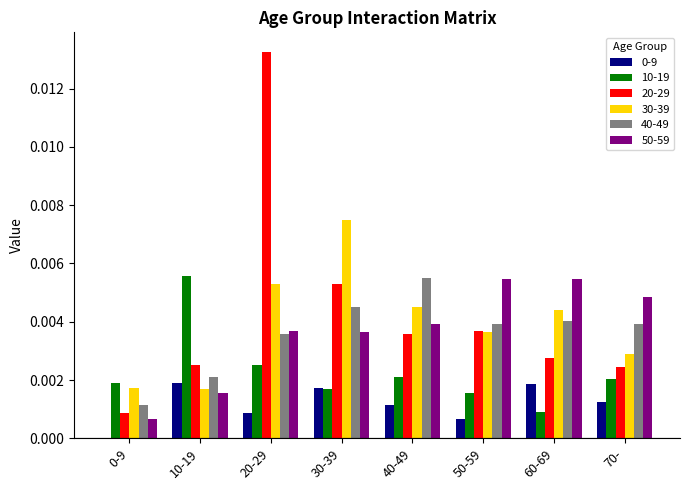

Count the number of categories in the chart.

8